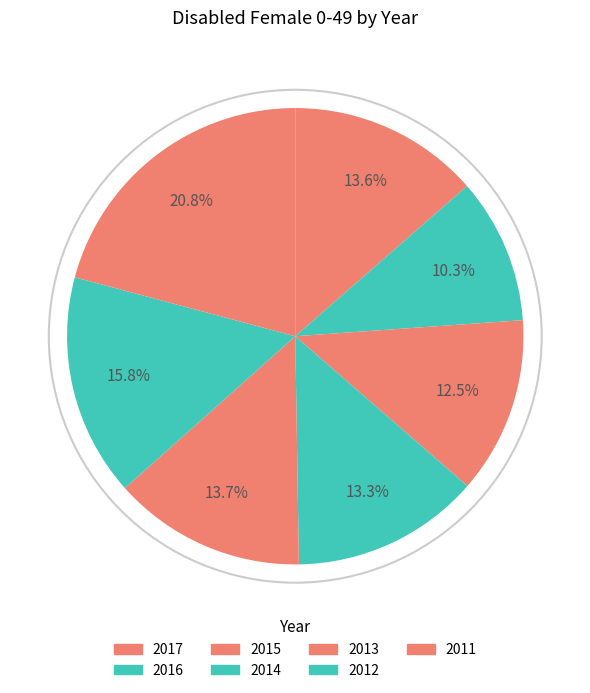

How many segments does this pie chart have?

7